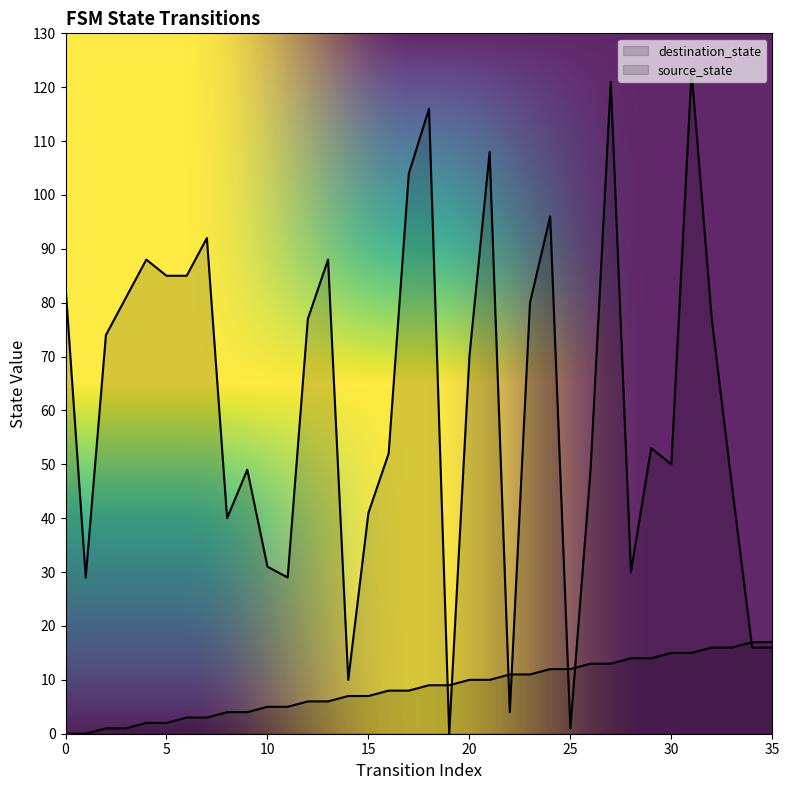

Is it true that destination_state equals 46 at 33?

True